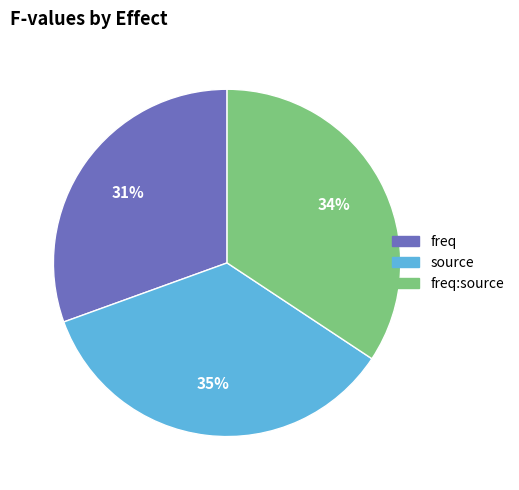

What is the ratio of the value at freq:source to the value at source?

1.0